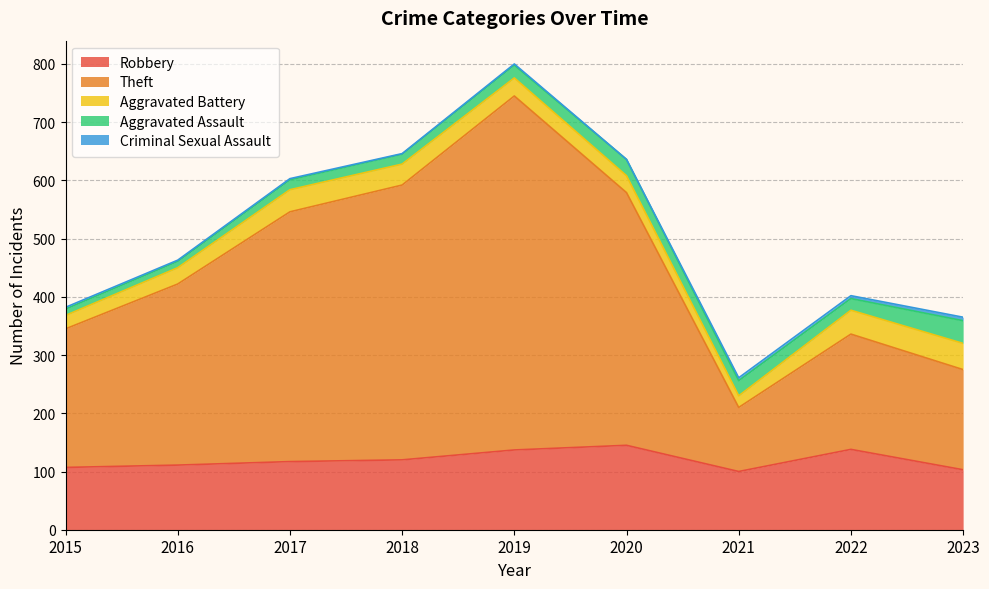

What is the average value of the Theft series?

330